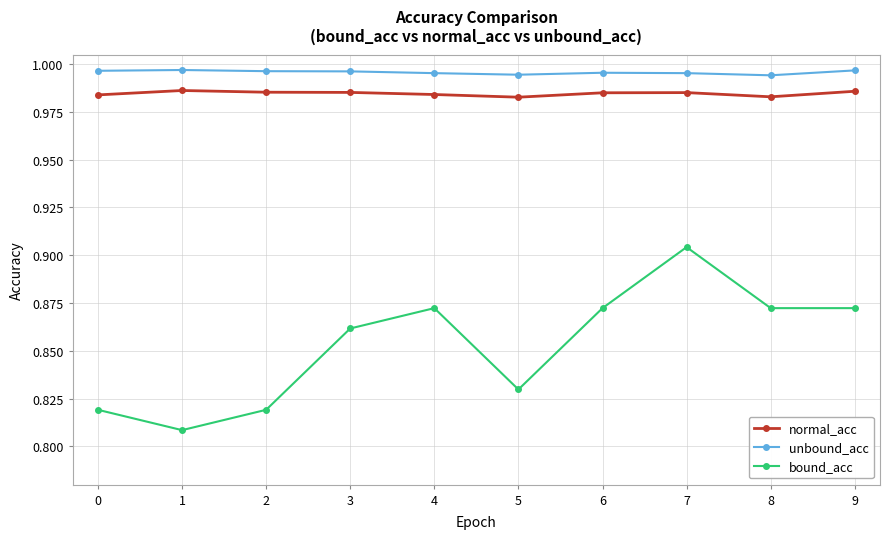

What is the difference between the maximum and minimum values in the bound_acc series?

0.1